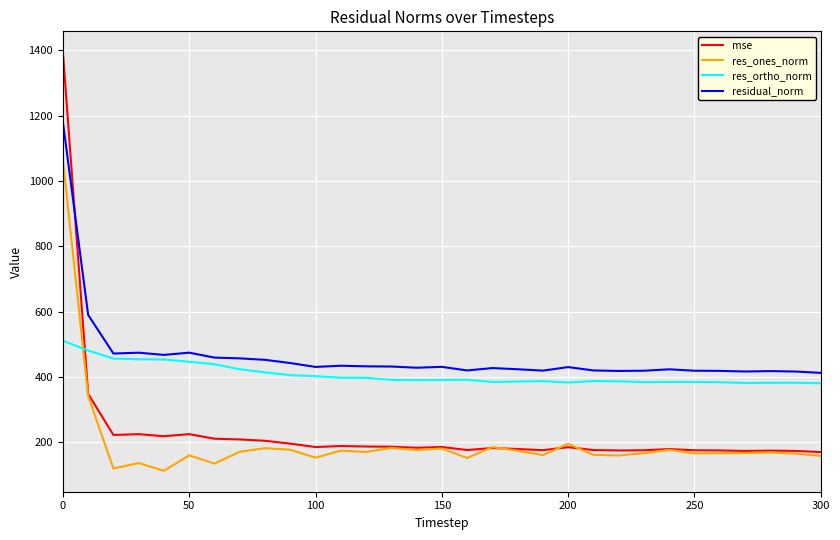

What is the highest value of the res_ones_norm series?

1064.3